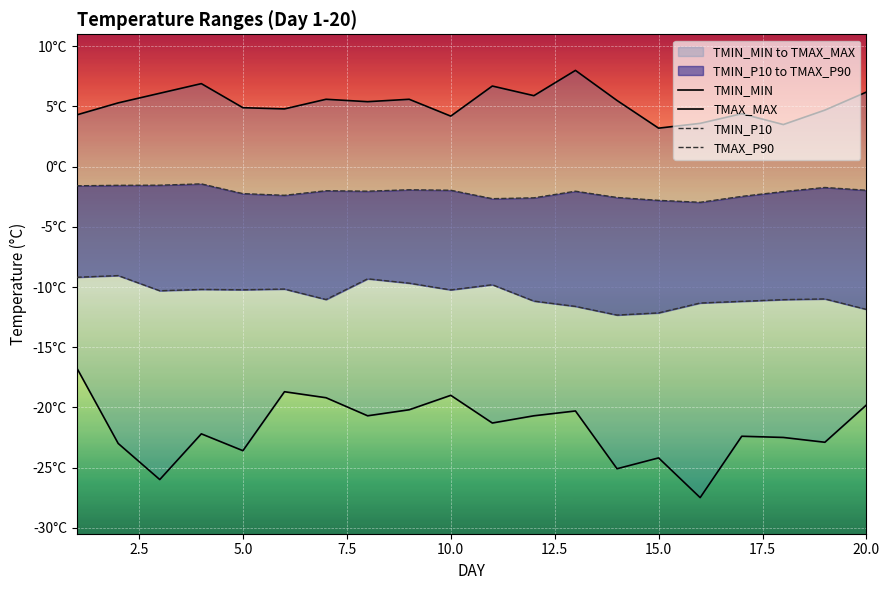

At 7.5, list the series in order from smallest to largest.

TMIN_MIN, TMIN_P10, TMAX_P90, TMAX_MAX